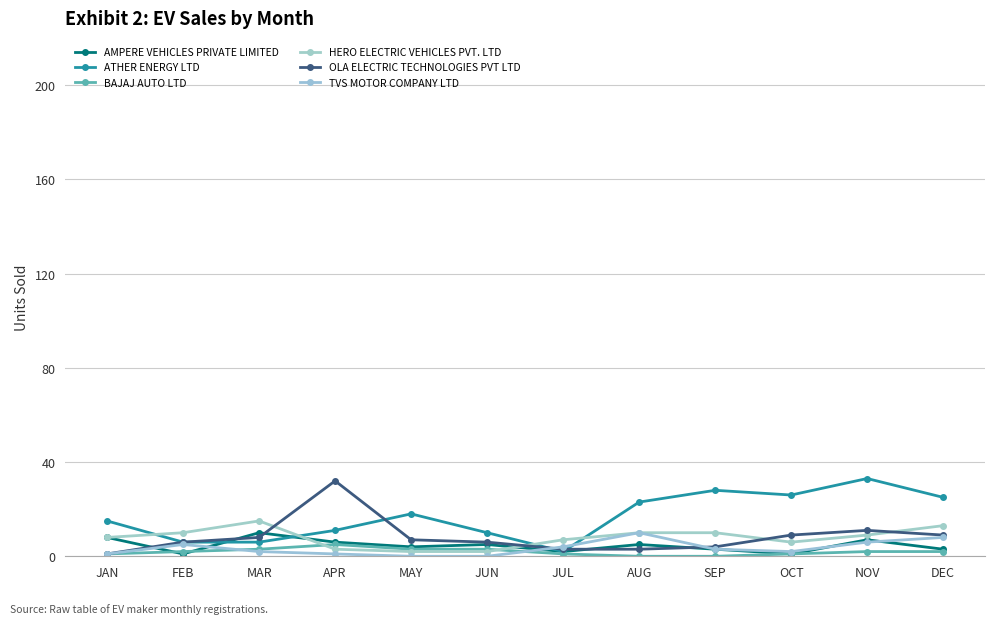

What is the greatest value displayed?

33